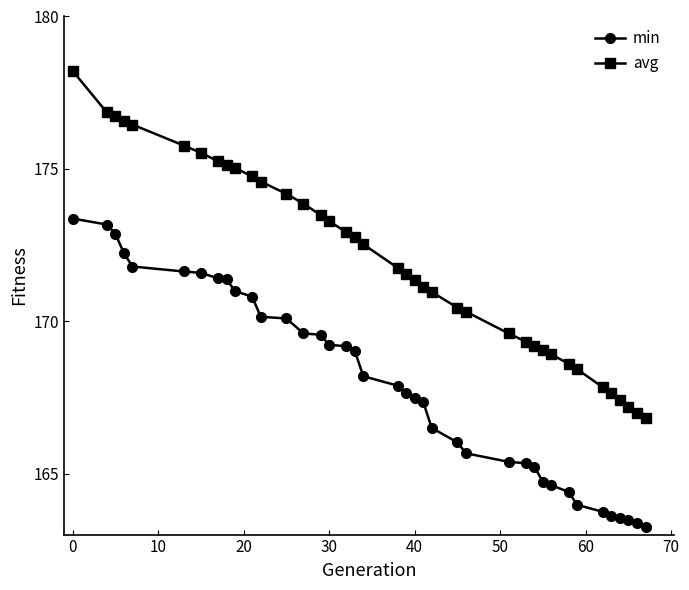

What are all the series names shown in the legend?

min, avg